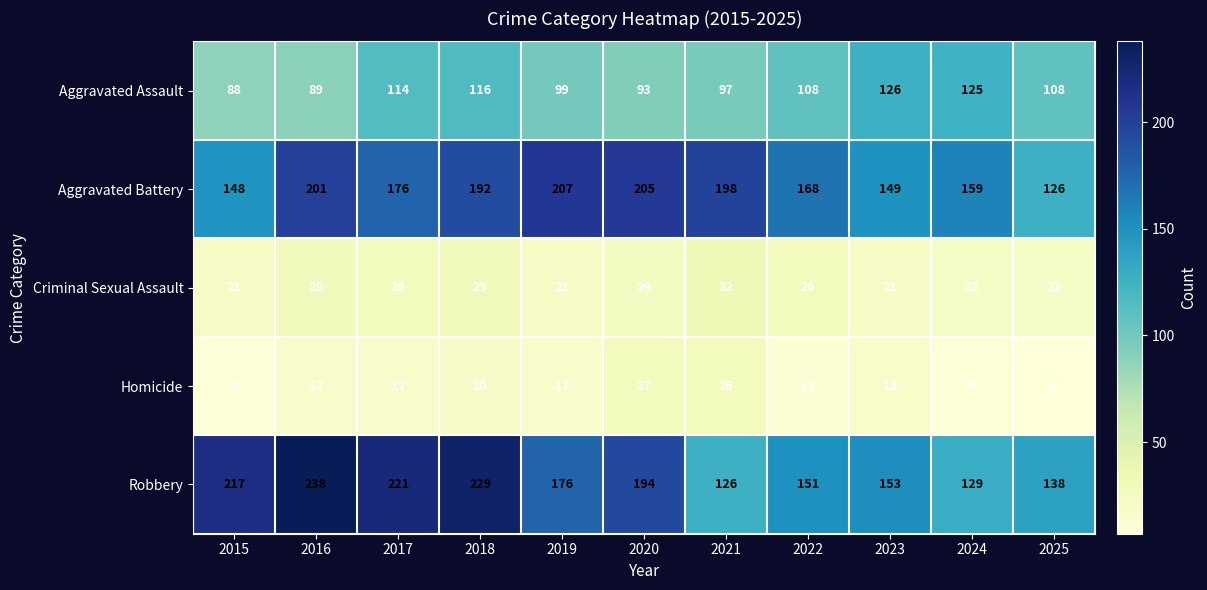

What is the difference between the highest and lowest values at 2025?

131